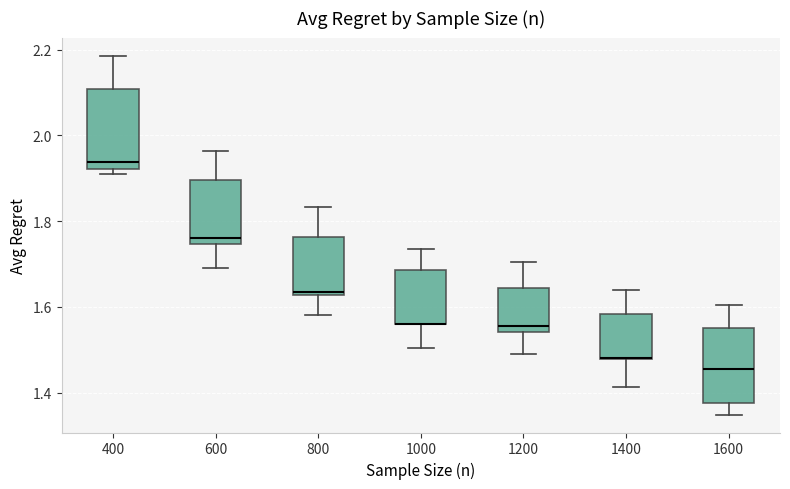

Reading left to right, transcribe this box plot: for each box, give where its median line is, the range the box spans, and where its two whiskers end, as read against the y-axis. The values are not printed on the chart, so give them approximately, as read against the axis.

400: median 1.94, box 1.92 to 2.10, whiskers 1.92 (just below the box's lower edge) to 2.18
600: median 1.76, box 1.74 to 1.90, whiskers 1.70 to 1.96
800: median 1.64, box 1.62 to 1.76, whiskers 1.58 to 1.84
1000: median 1.56 (drawn on the box's lower edge), box 1.56 to 1.68, whiskers 1.50 to 1.74
1200: median 1.56, box 1.54 to 1.64, whiskers 1.48 to 1.70
1400: median 1.48 (drawn on the box's lower edge), box 1.48 to 1.58, whiskers 1.42 to 1.64
1600: median 1.46, box 1.38 to 1.56, whiskers 1.34 to 1.60